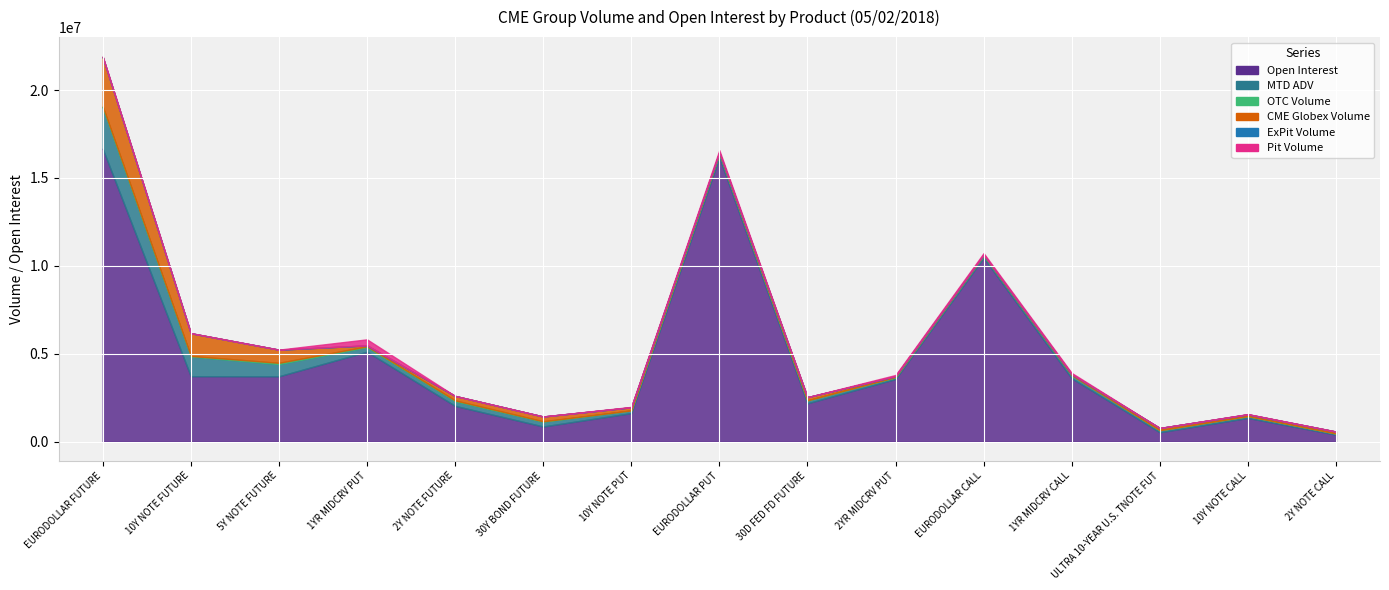

At which category does the chart reach its peak across all series?

EURODOLLAR FUTURE